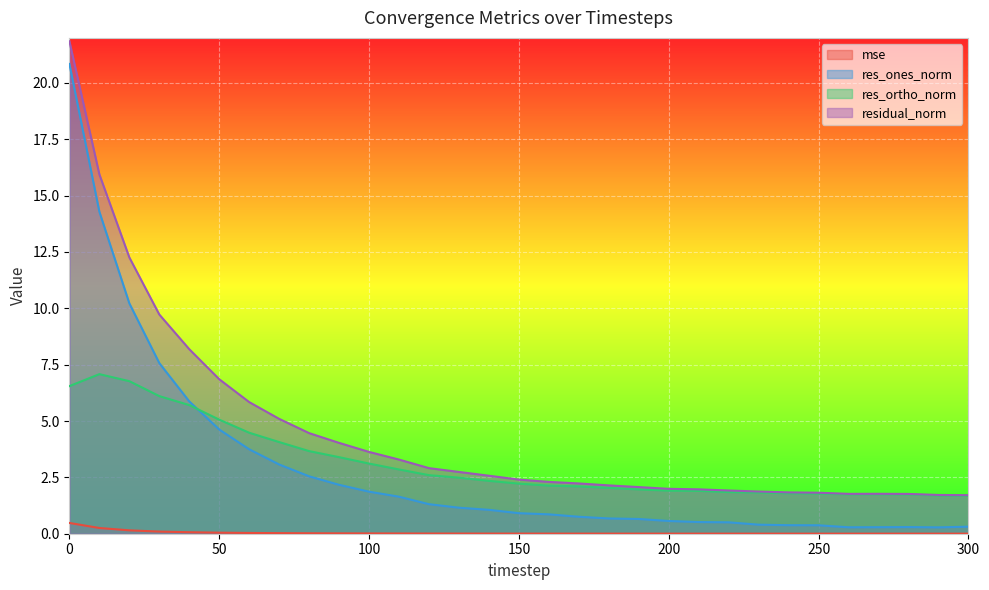

True or false: res_ones_norm and residual_norm cross at least once.

False